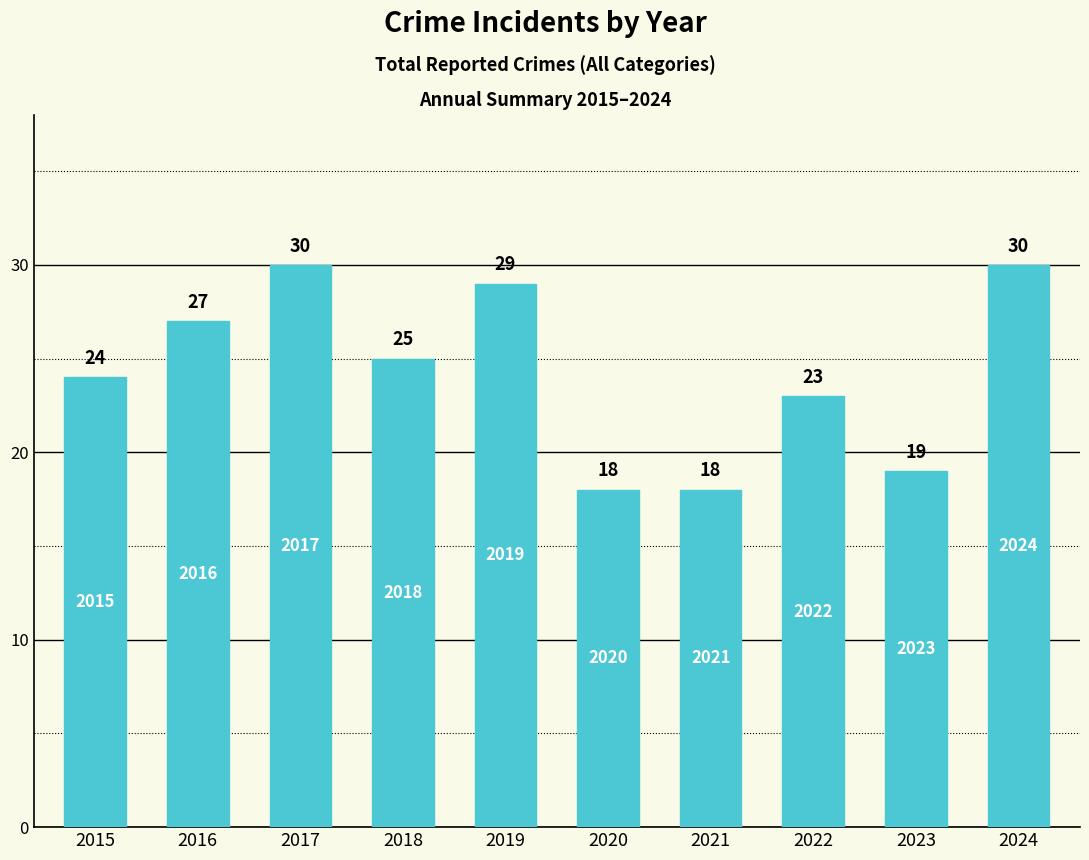

How many bars are there in total?

10